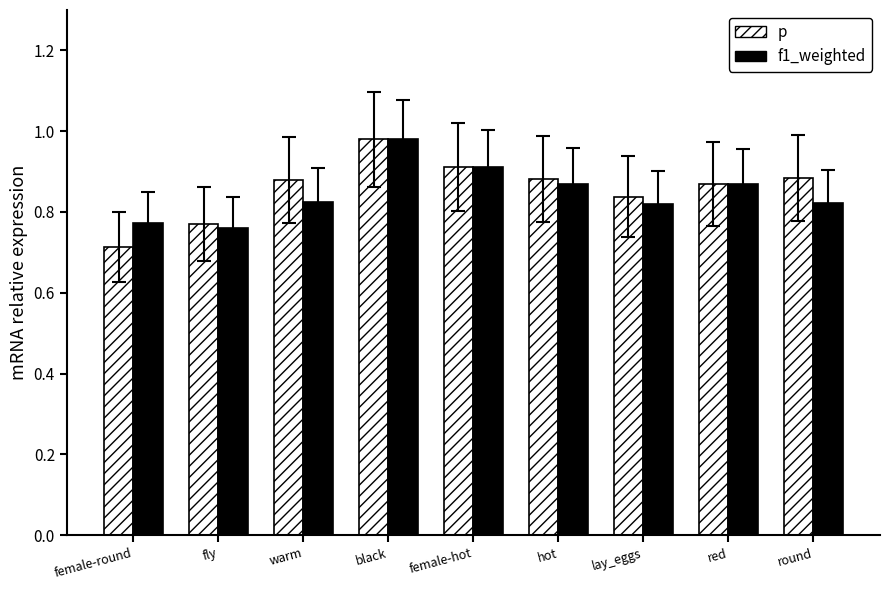

At which label is p closest to 0?

female-round